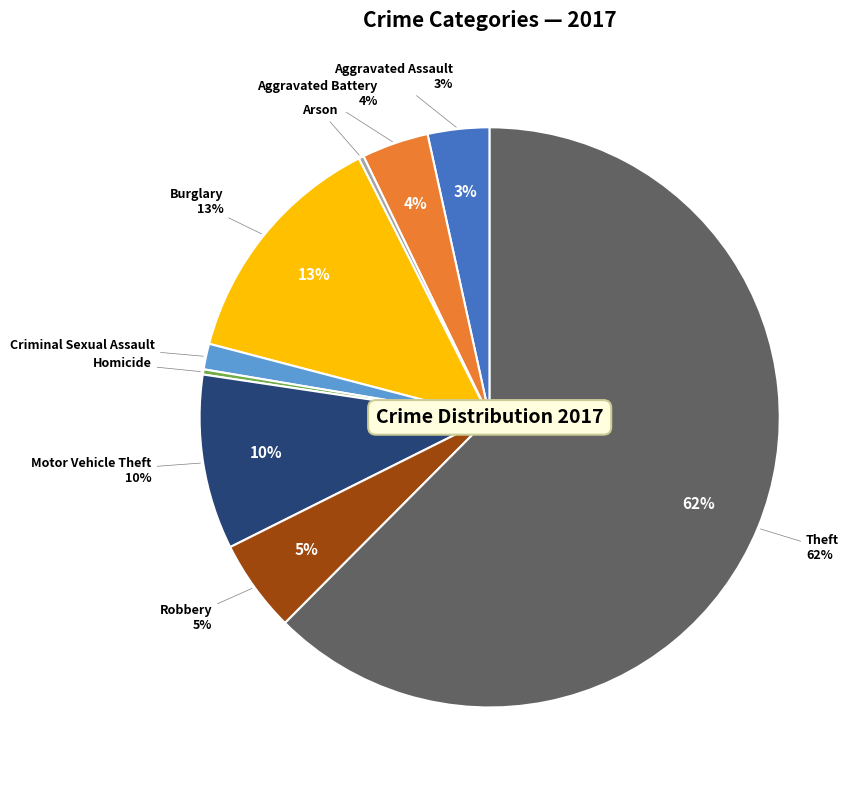

Does Robbery account for over 50% of the chart?

No